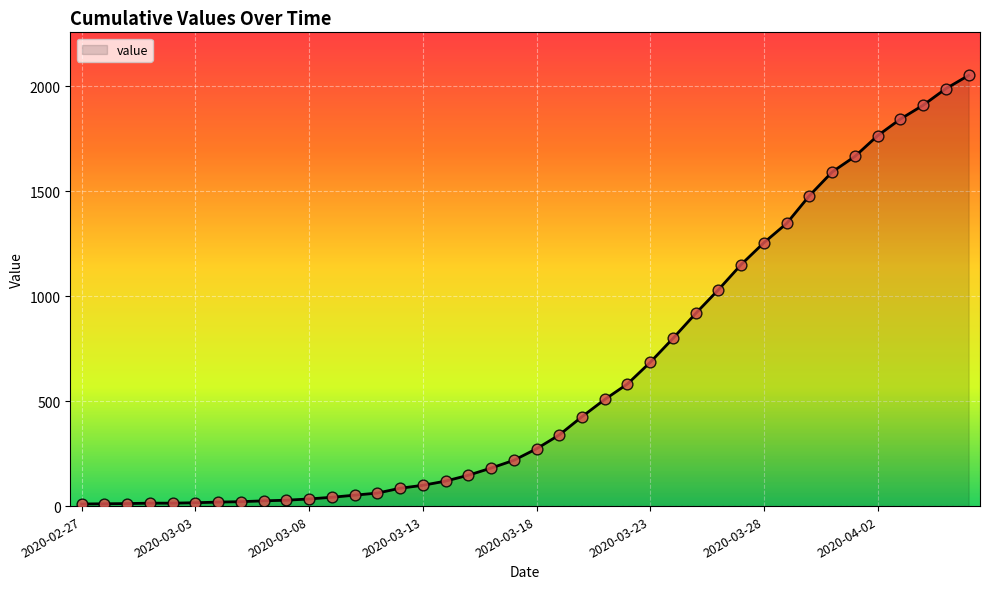

What is the maximum value shown in the chart?

2052